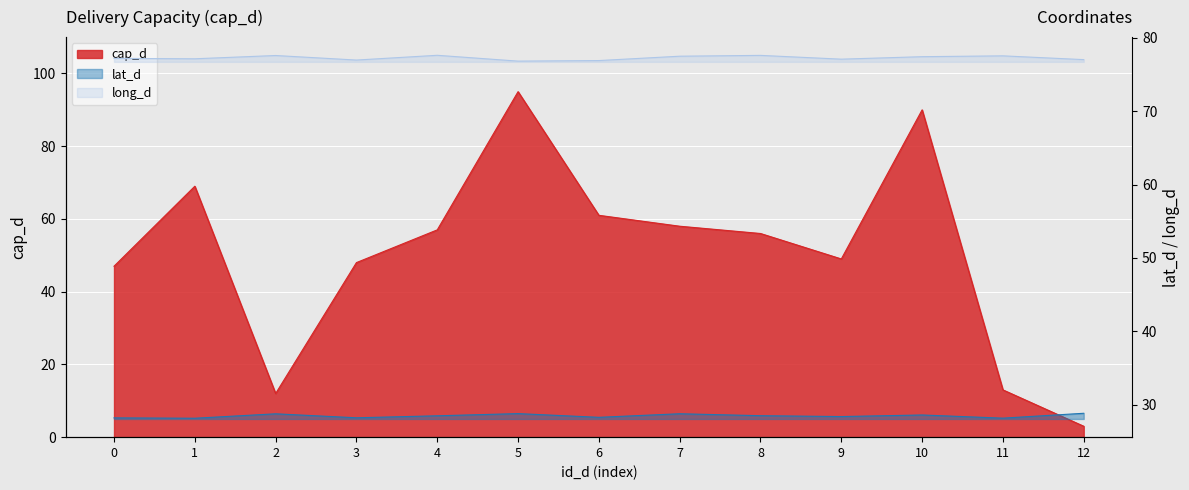

Reading left to right, what are all the values shown in this chart?

cap_d: 0=47.0	1=69.0	2=12.0	3=48.0	4=57.0	5=95.0	6=61.0	7=58.0	8=56.0	9=49.0	10=90.0	11=13.0	12=3.0
lat_d: 0=28.2	1=28.2	2=28.8	3=28.3	4=28.5	5=28.8	6=28.3	7=28.8	8=28.5	9=28.4	10=28.6	11=28.2	12=28.9
long_d: 0=77.2	1=77.1	2=77.6	3=76.9	4=77.6	5=76.8	6=76.9	7=77.5	8=77.6	9=77.1	10=77.4	11=77.5	12=77.0